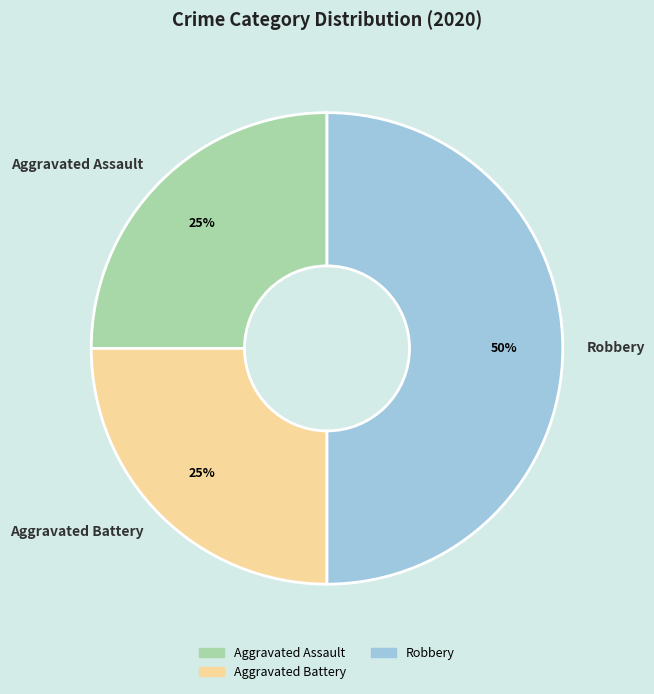

What is the largest slice in the pie chart?

Robbery